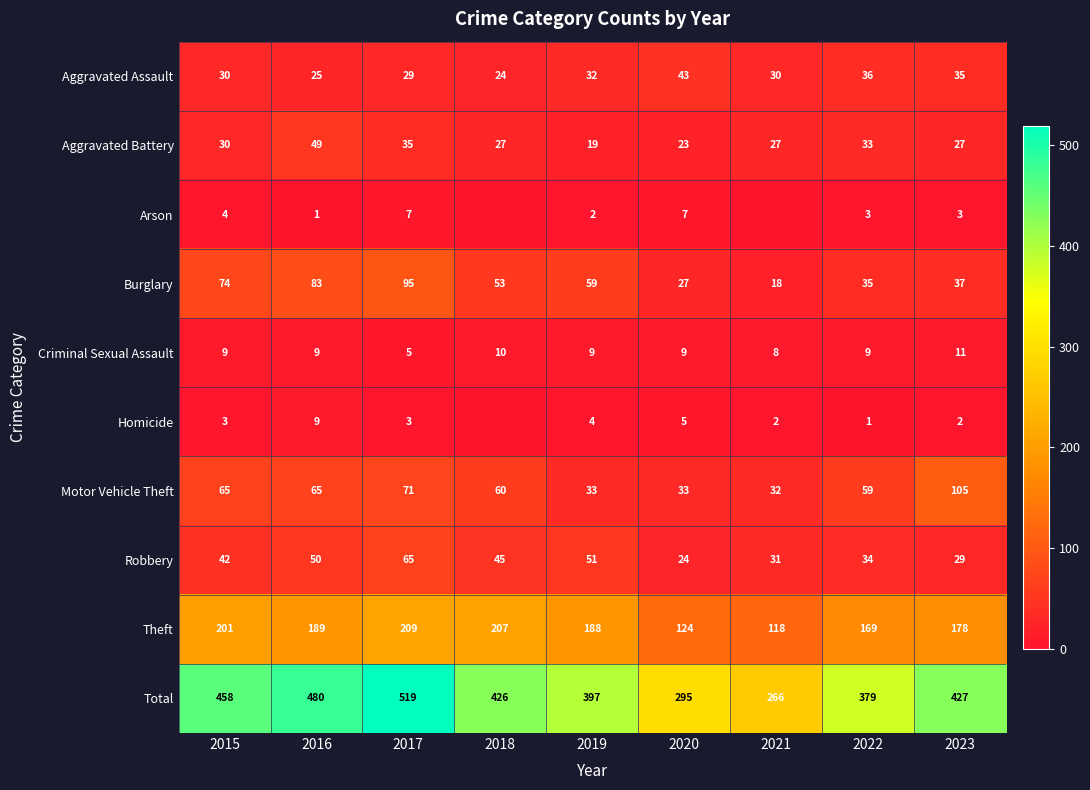

How many Criminal Sexual Assault values are between 9 and 10?

6